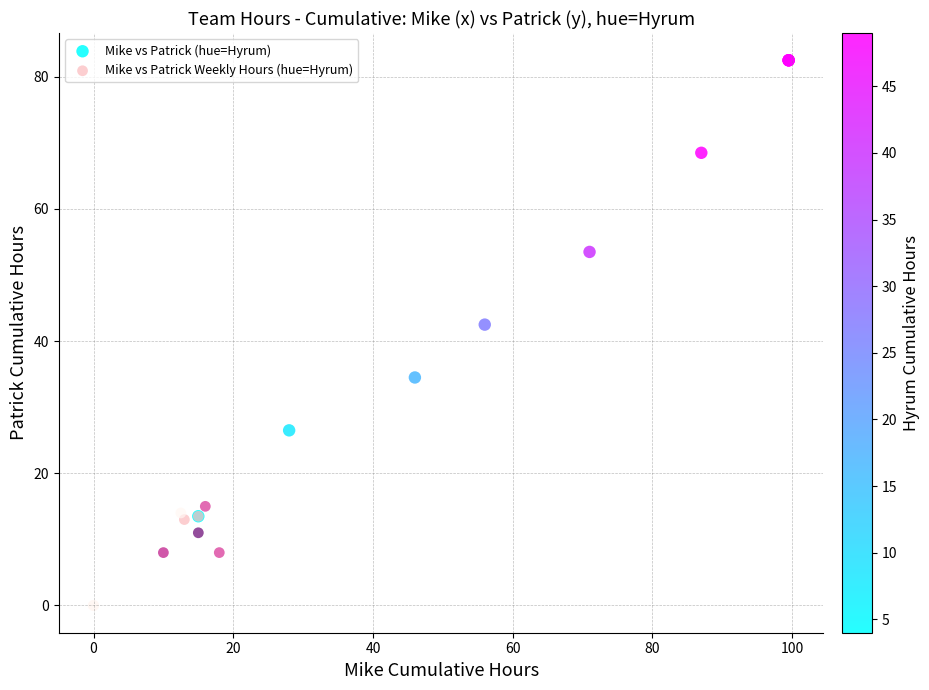

Which series reaches the minimum Y coordinate?

Mike vs Patrick Weekly Hours (hue=Hyrum)